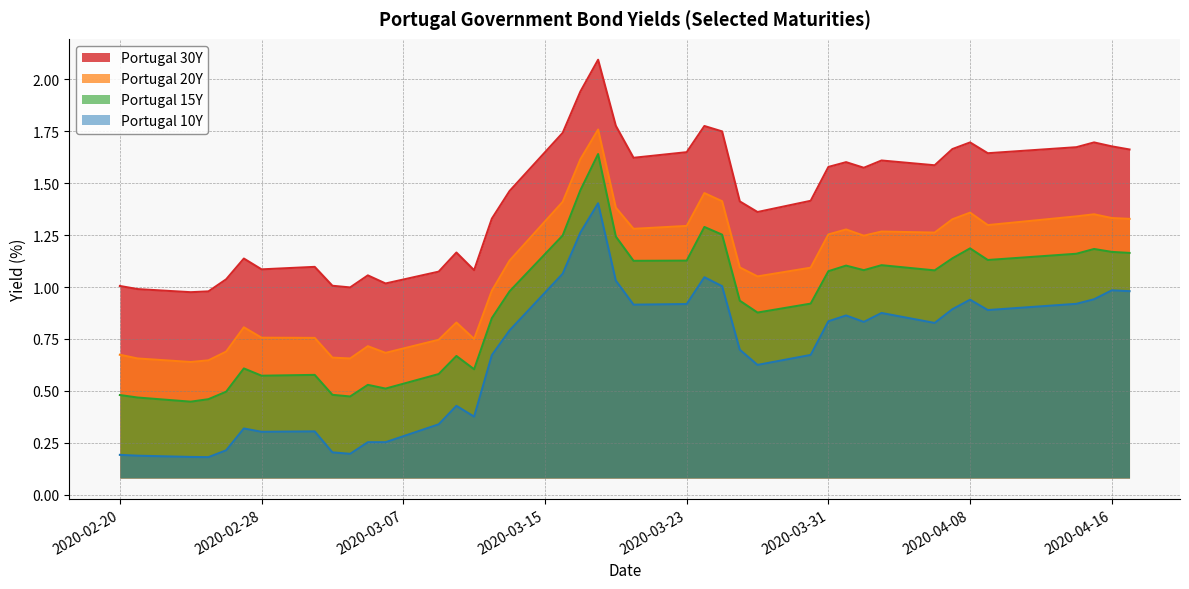

What is the average value of the Portugal 15Y series?

0.9